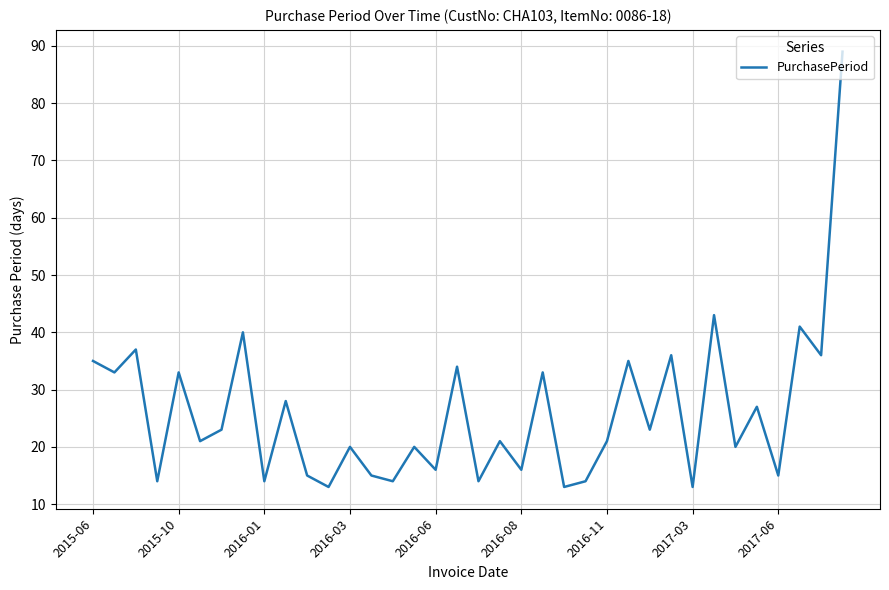

What is the sum of all values?

935